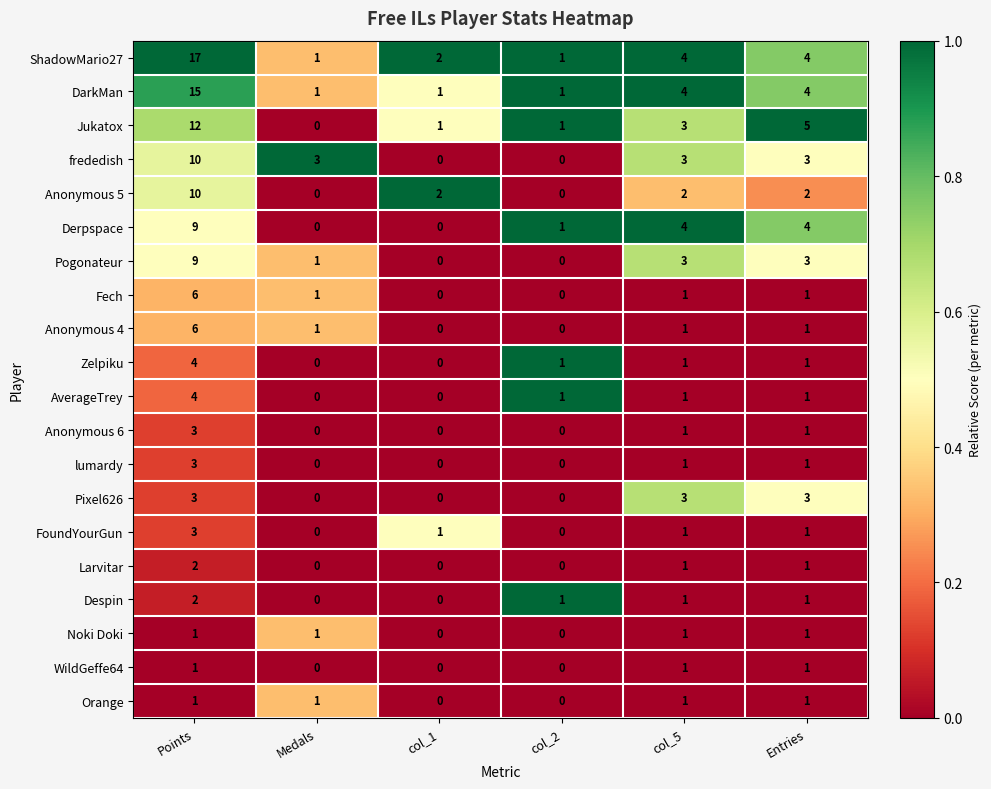

The value of Larvitar at Points is 1. True or false?

False